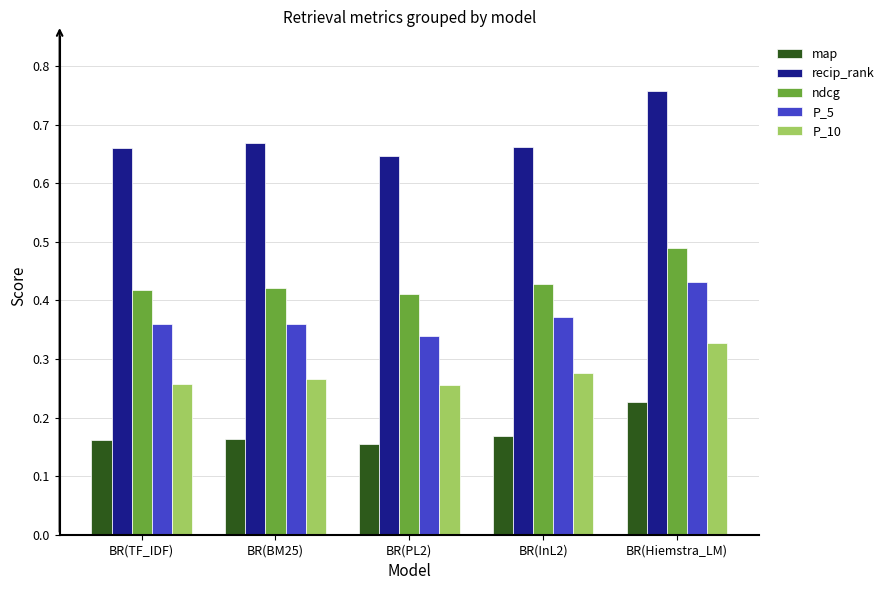

What is the sum of the recip_rank values at BR(BM25) and BR(TF_IDF)?

1.3